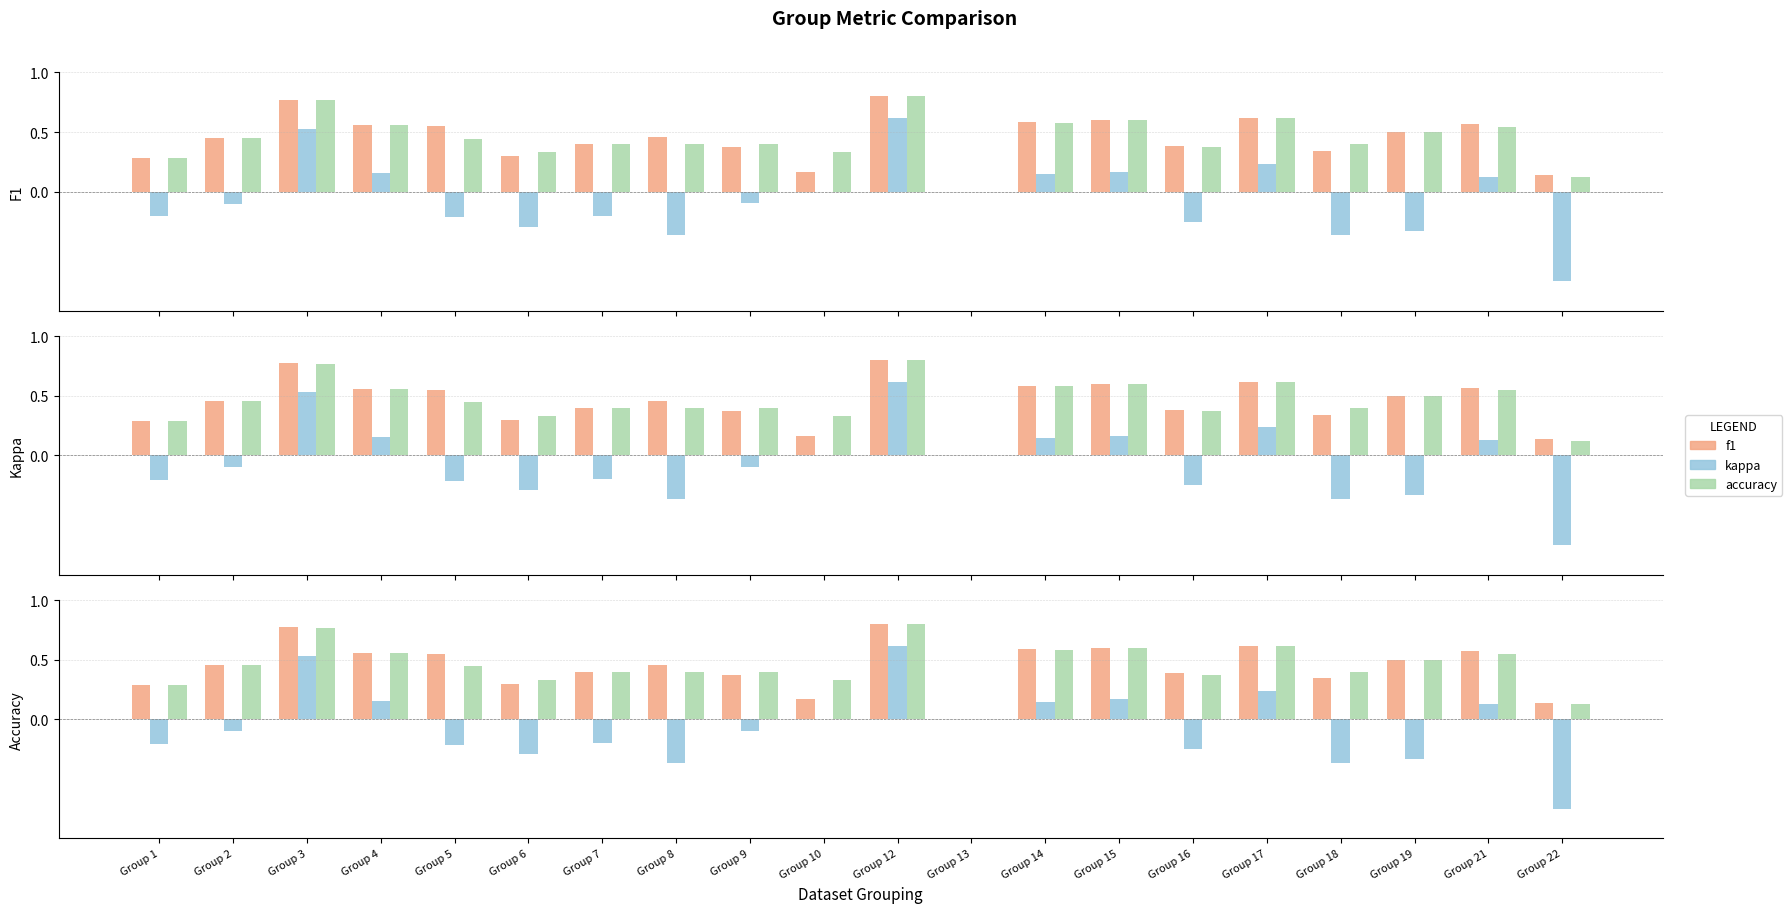

At which category is the sum across all series the highest?

Group 12